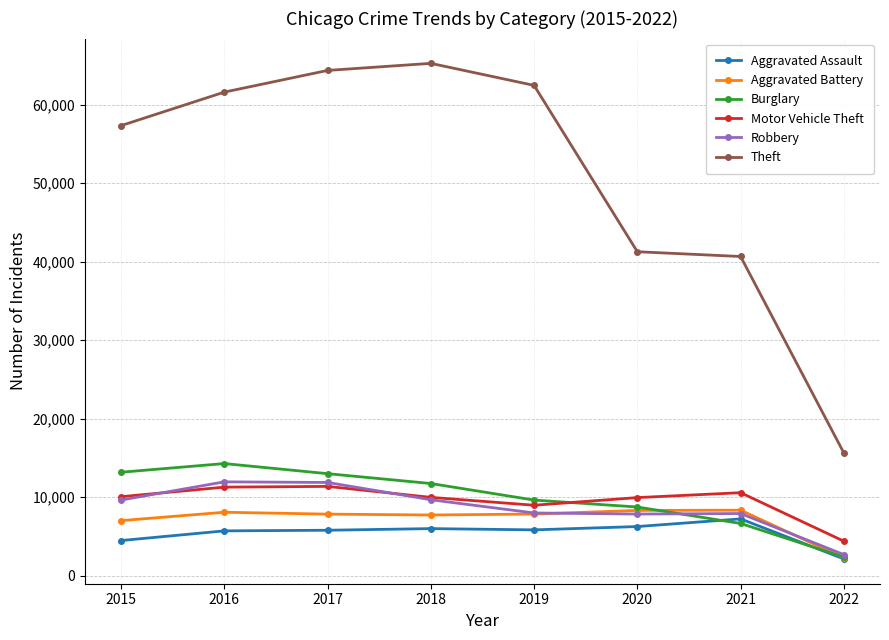

True or false: Motor Vehicle Theft and Aggravated Assault intersect in this chart.

False